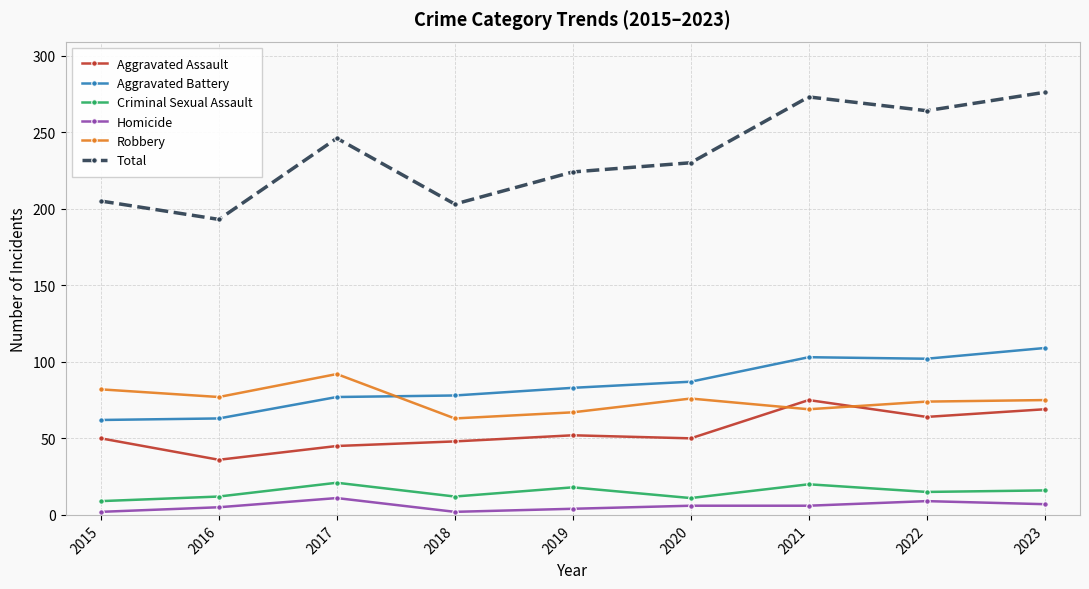

What is the total value across all series at 2022?

528